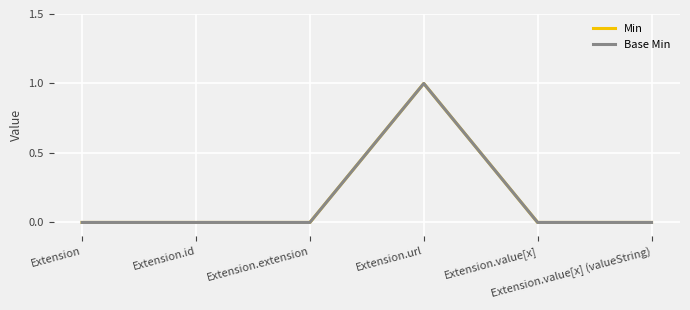

Is the value of Min at Extension.url greater than the value of Base Min at Extension.value[x]?

Yes